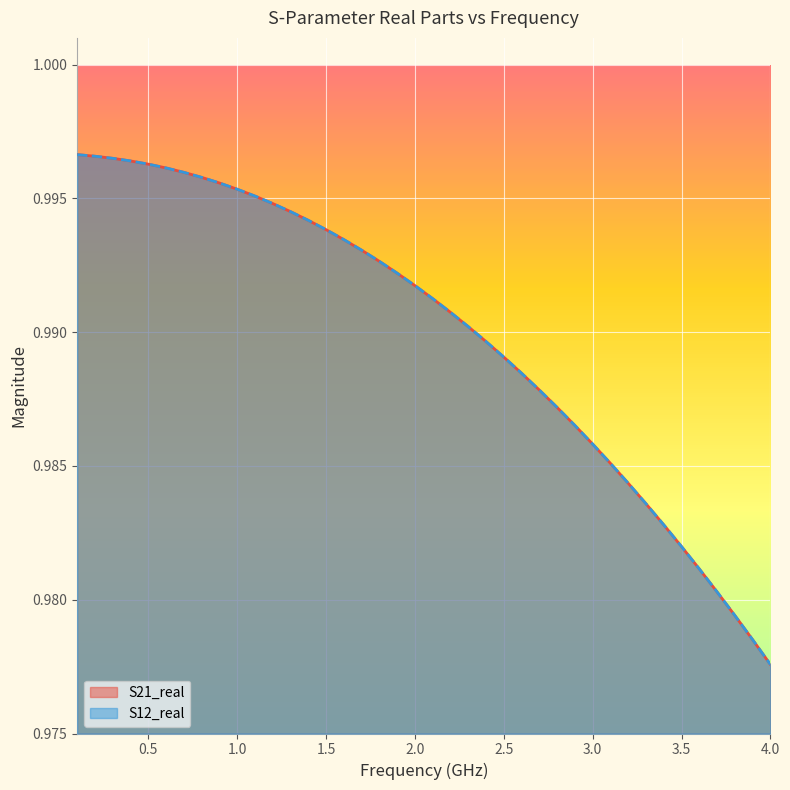

What is the sum of all S12_real values?

39.6